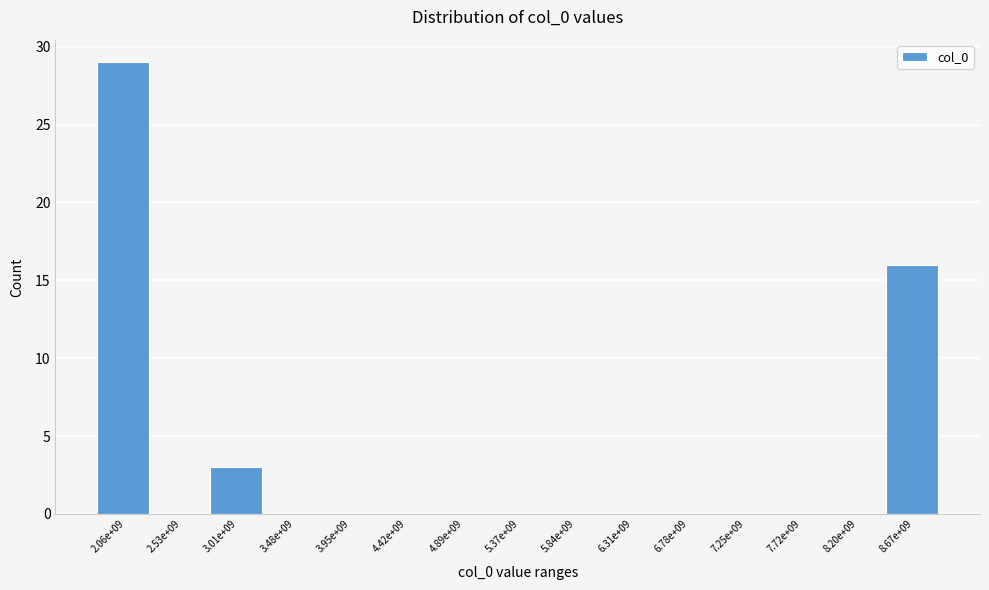

Reading right to left, list all the values displayed in this chart.

8.67e+09=16	8.20e+09=0	7.72e+09=0	7.25e+09=0	6.78e+09=0	6.31e+09=0	5.84e+09=0	5.37e+09=0	4.89e+09=0	4.42e+09=0	3.95e+09=0	3.48e+09=0	3.01e+09=3	2.53e+09=0	2.06e+09=29